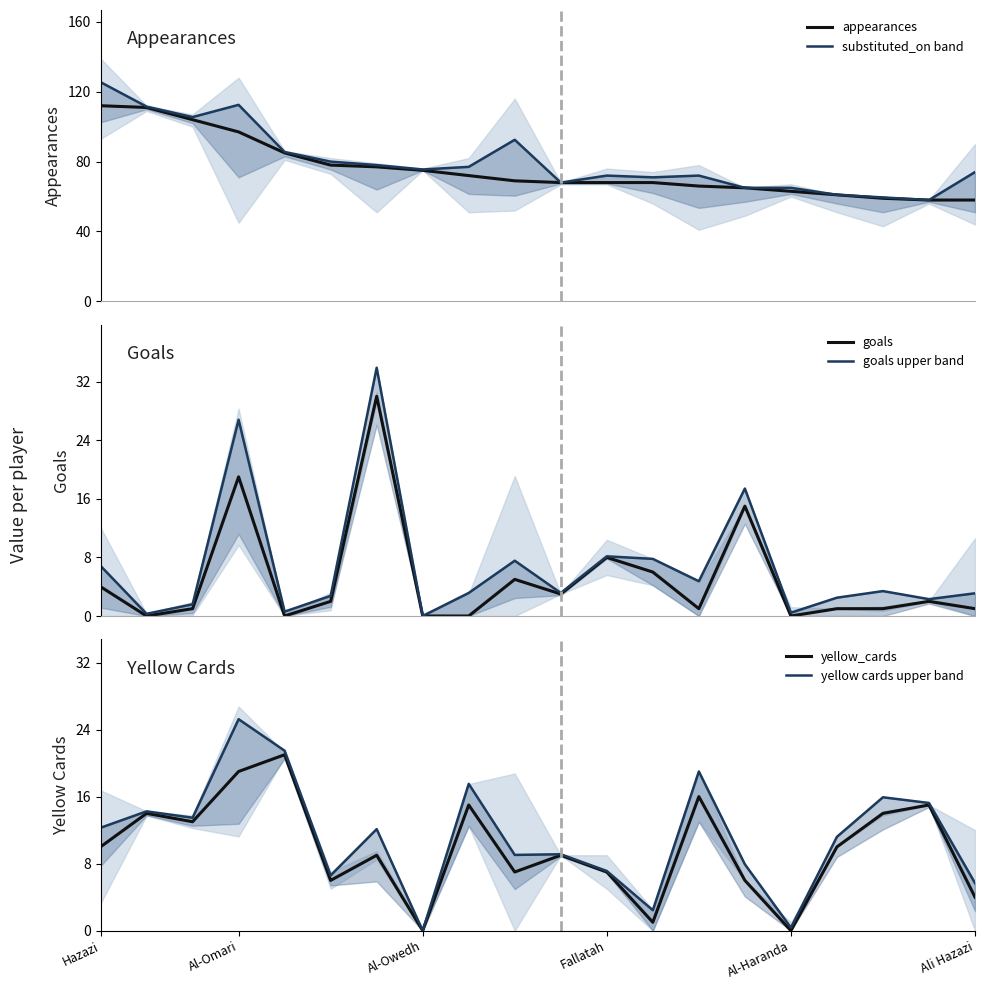

What is the maximum value for appearances?

112